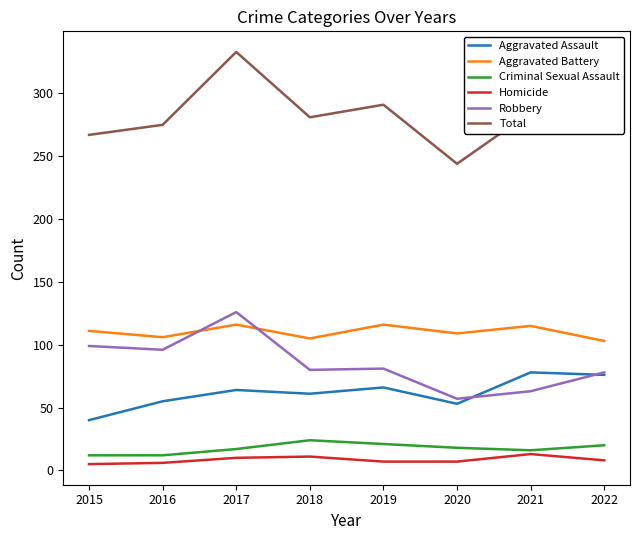

How many lines are shown in the chart?

6